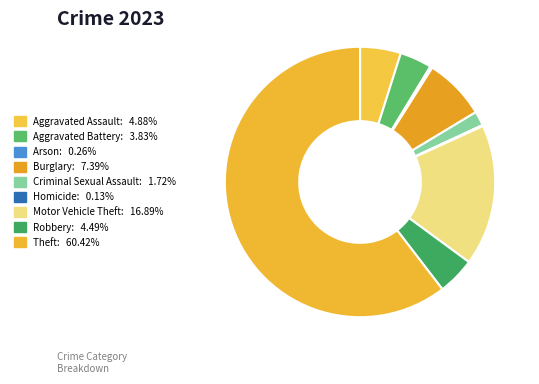

How many segments does this pie chart have?

9